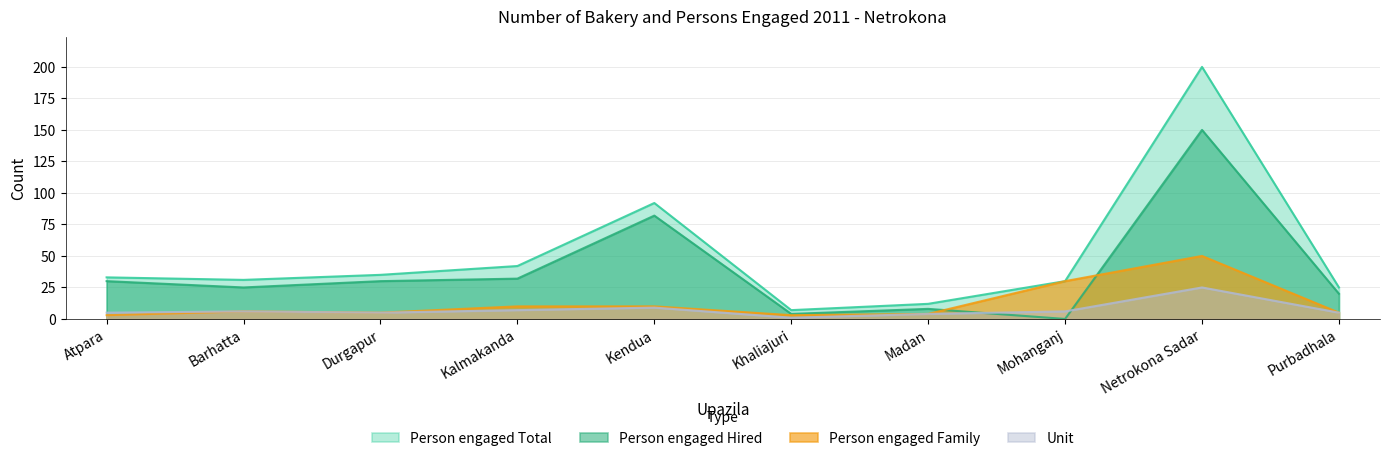

What is the label of the 6th point from the right?

Kendua